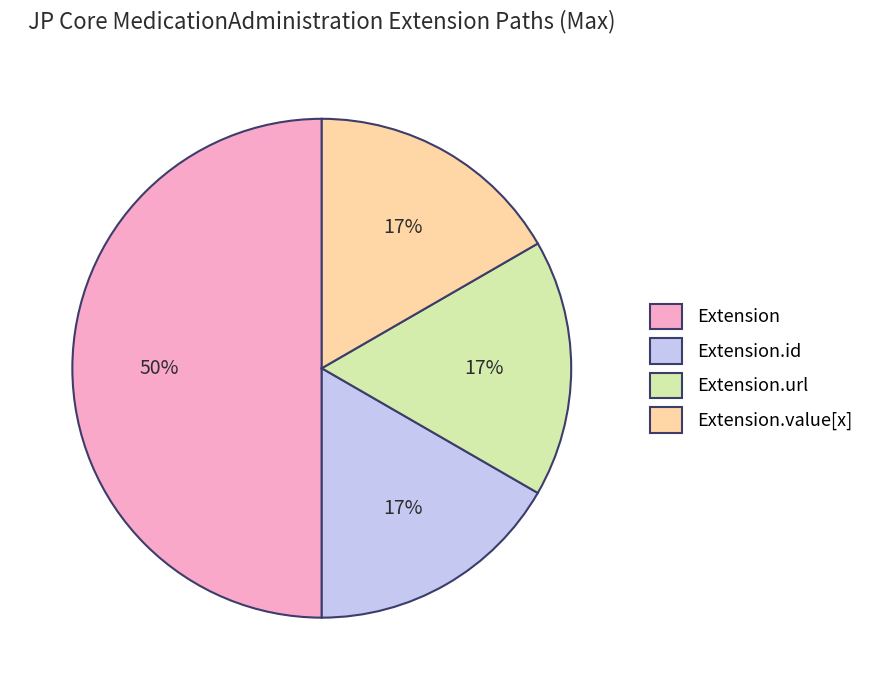

Which category has the biggest portion of the pie?

Extension